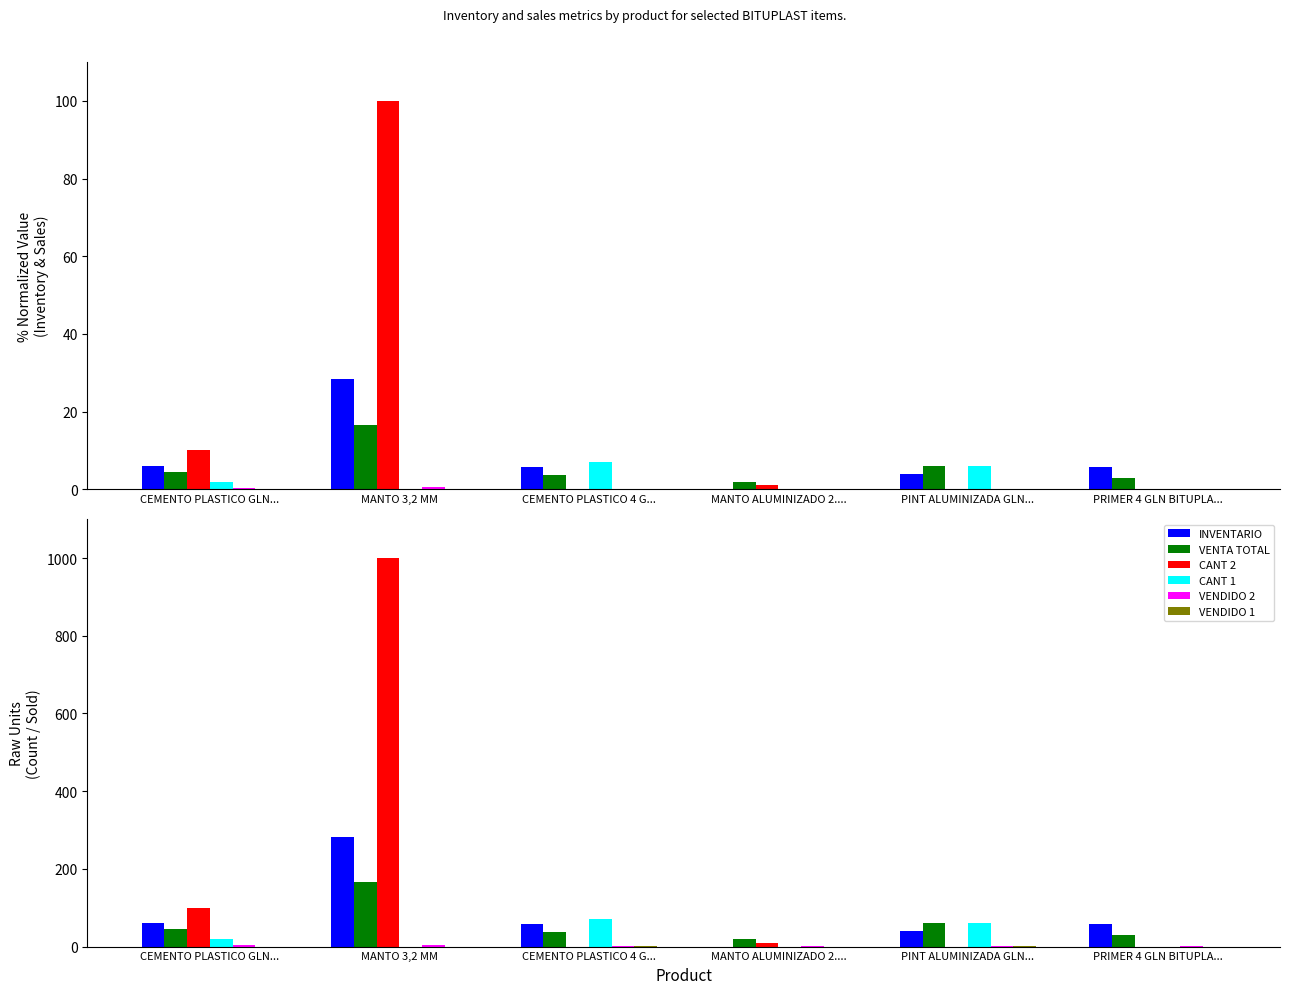

True or false: VENDIDO 1 has a value of 0.0 at MANTO 3,2 MM.

True